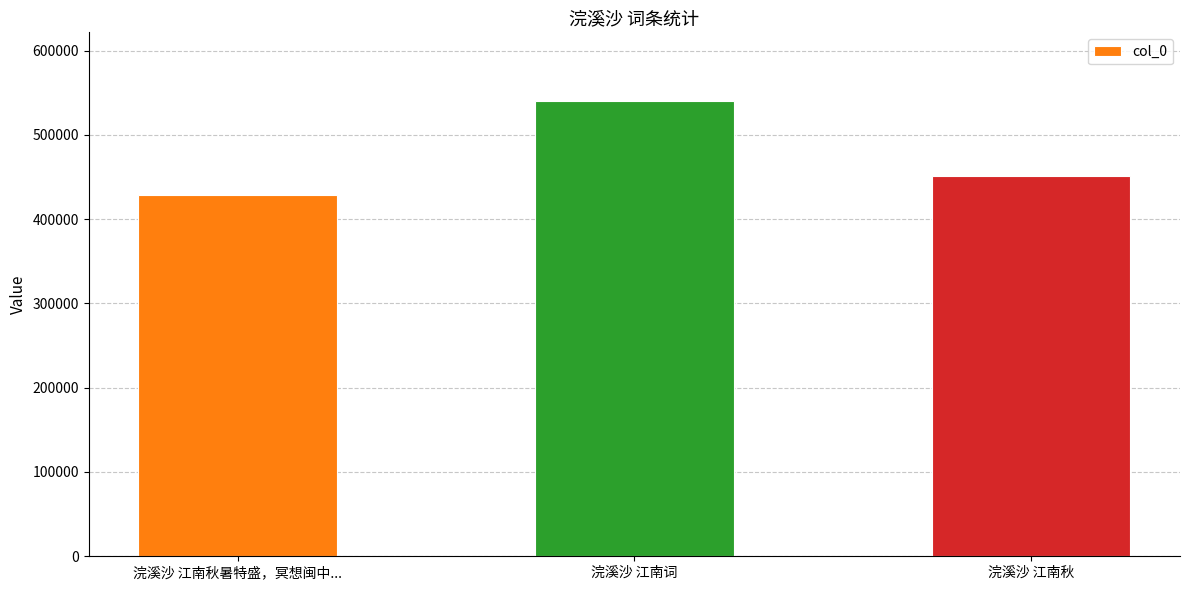

Reading left to right, transcribe all the data shown in this chart.

浣溪沙 江南秋暑特盛，冥想闽中...=428016	浣溪沙 江南词=540498	浣溪沙 江南秋=451478